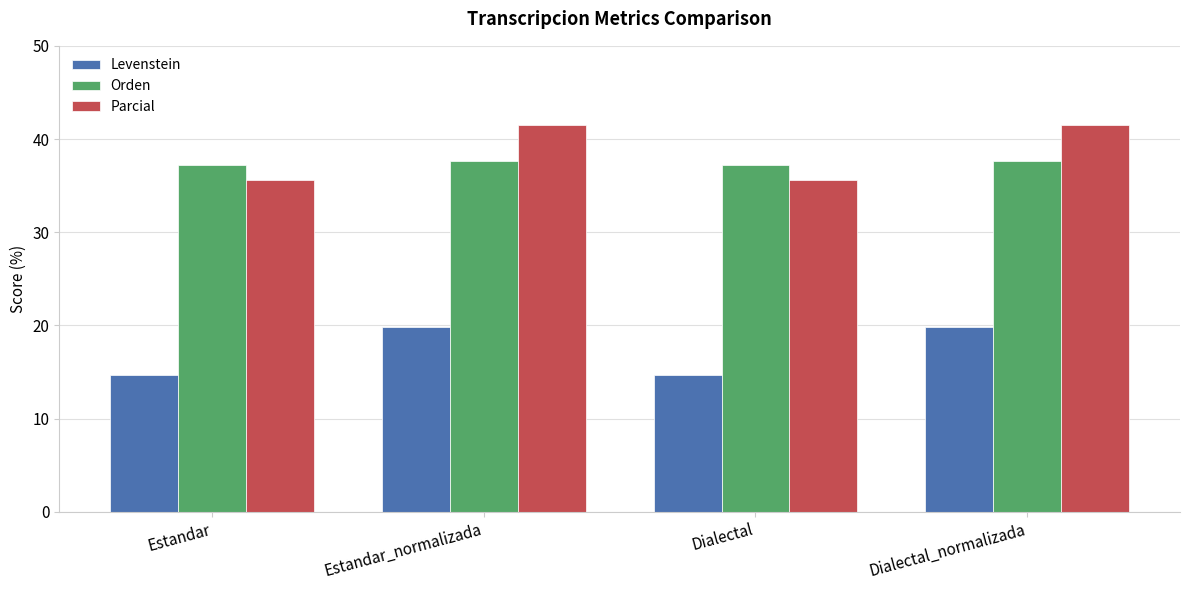

Is it true that Parcial equals 41.5 at Dialectal_normalizada?

True